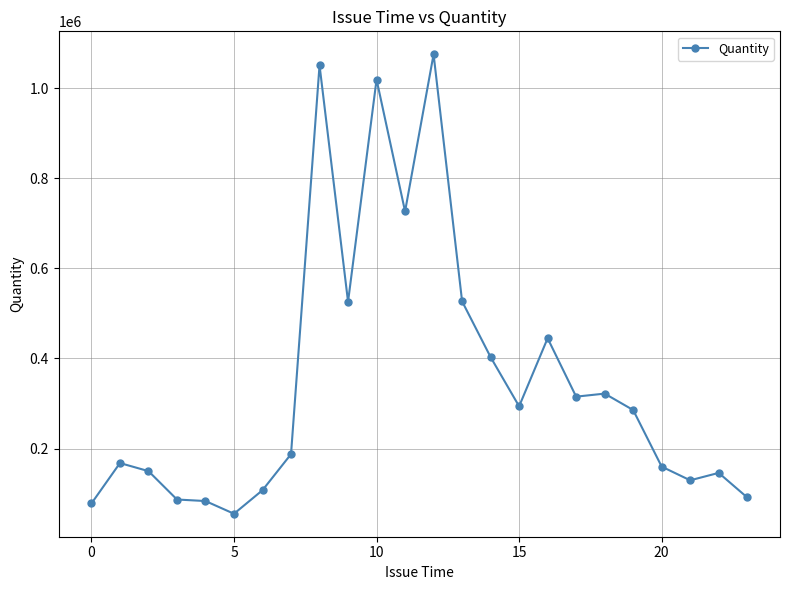

What is the sum of all values?

8431657